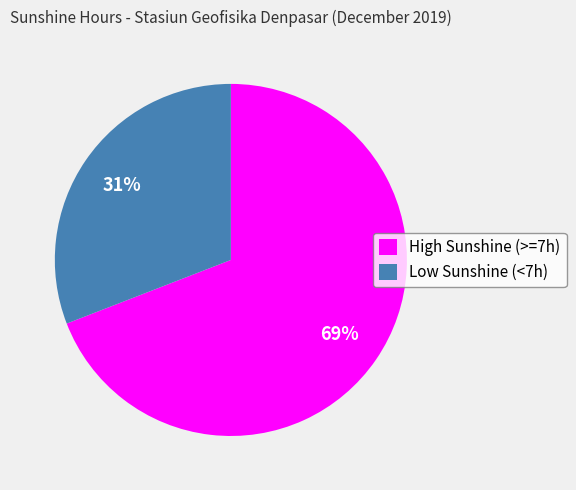

Is it true that High Sunshine (>=7h) is 55% of the pie?

False